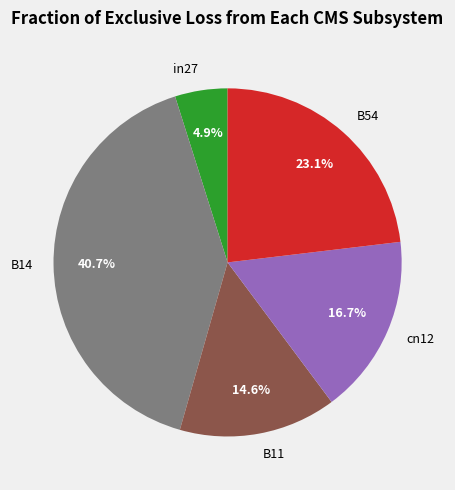

What is the smallest slice in the pie chart?

in27